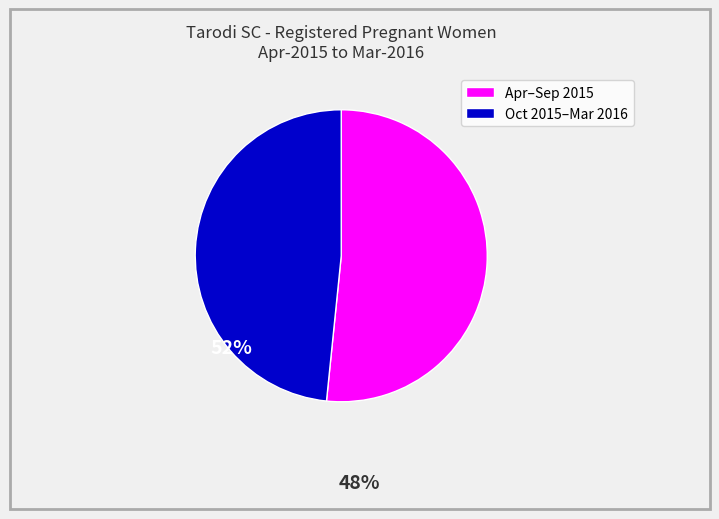

Is there a majority slice in this chart?

Yes